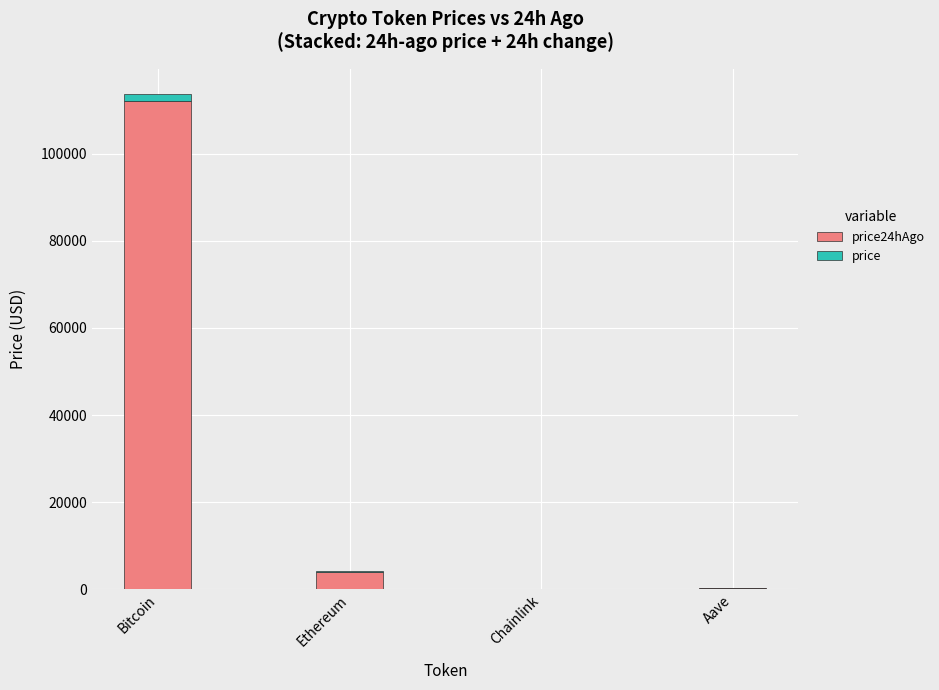

What is the total value across all series at Bitcoin?

113799.0